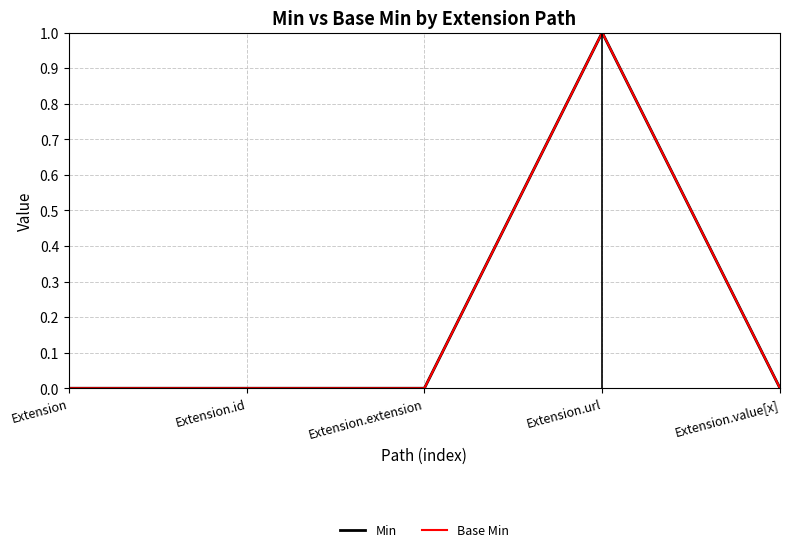

Is this an area chart (filled region under the line)?

No